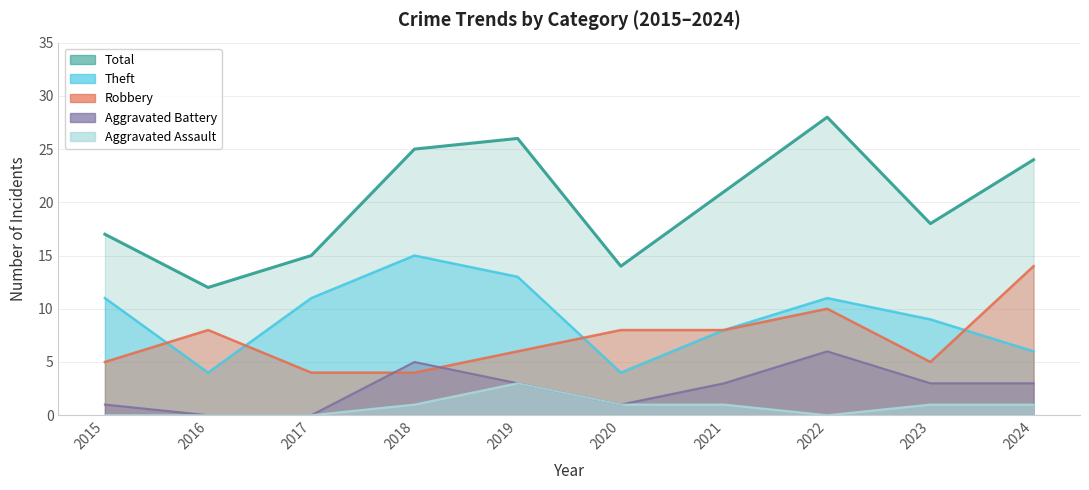

True or false: Robbery and Total cross at least once.

False